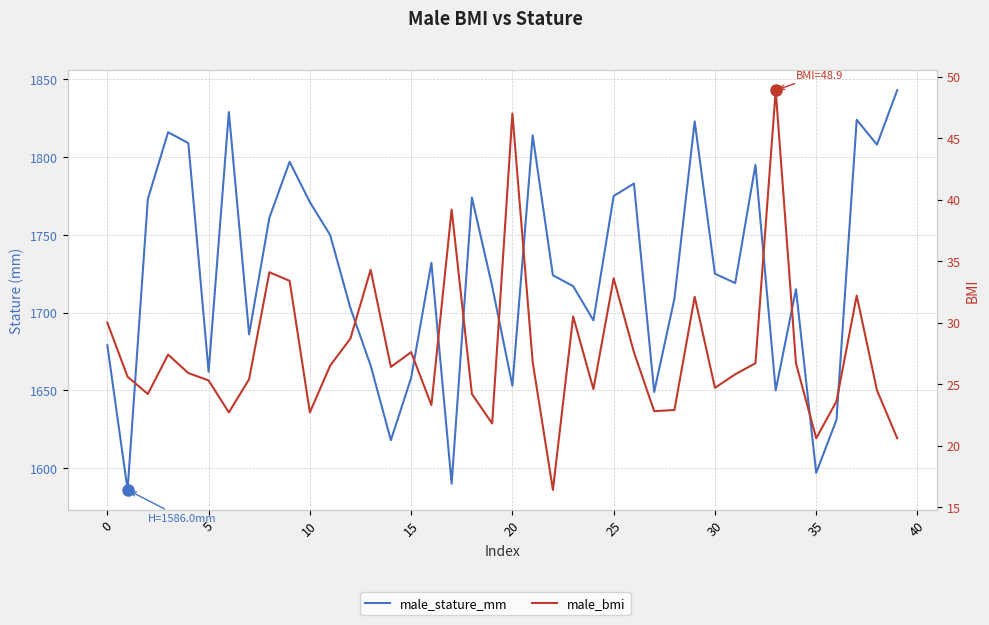

True or false: male_stature_mm and male_bmi cross at least once.

False